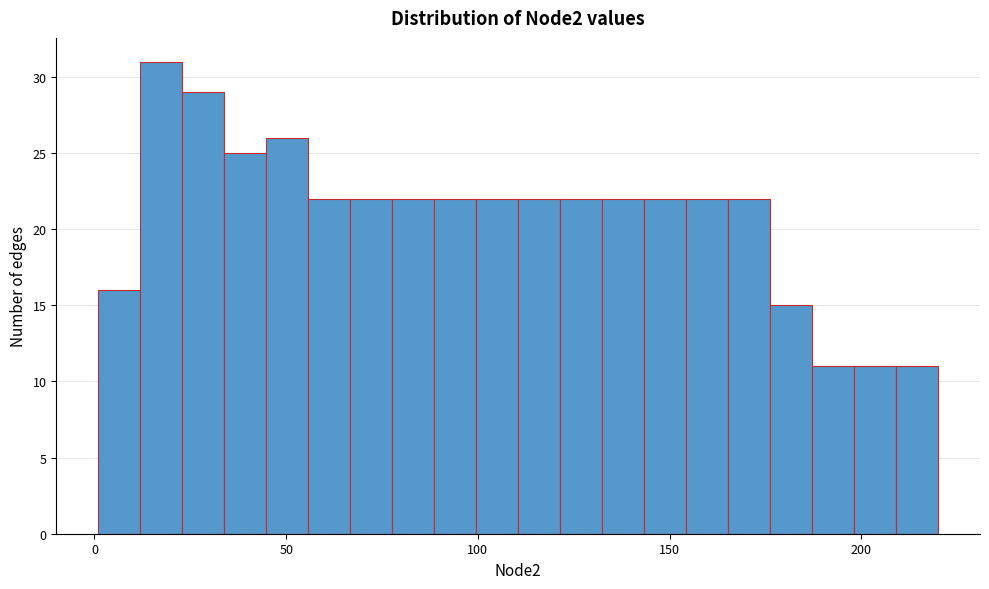

Read against the x-axis, roughly where is the centre of the tallest bar?

15